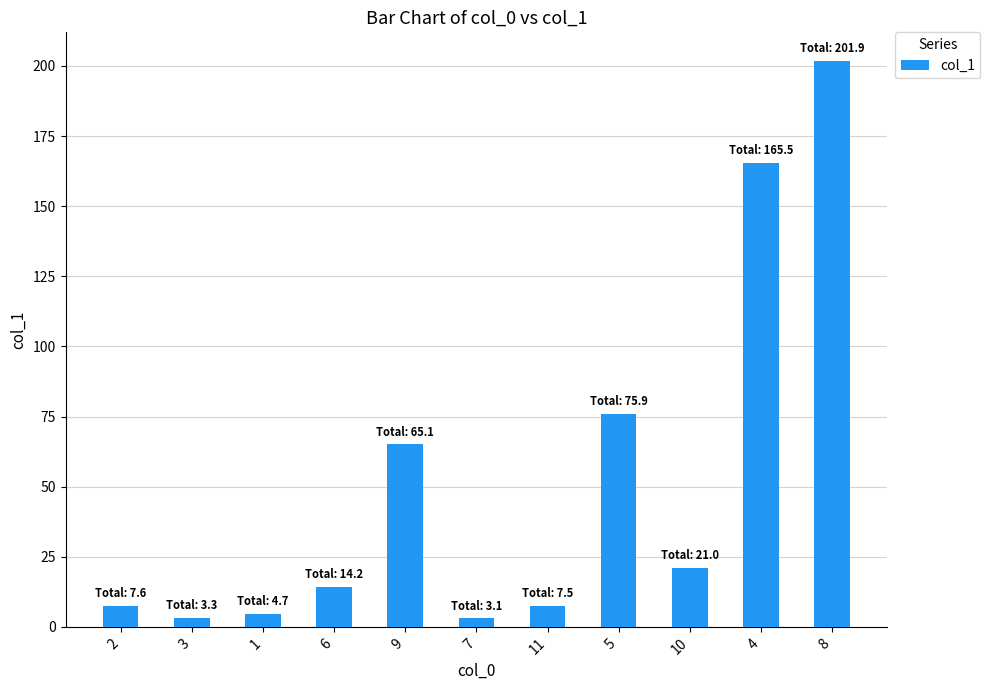

What is the value of the 4th bar from the left?

14.2